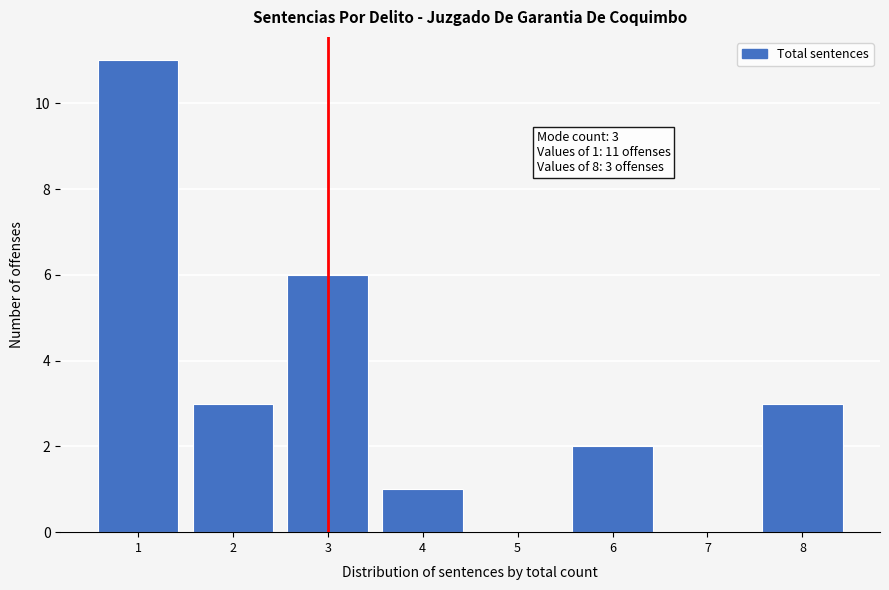

Which range on the x-axis has the tallest bar?

0.5 to 1.5